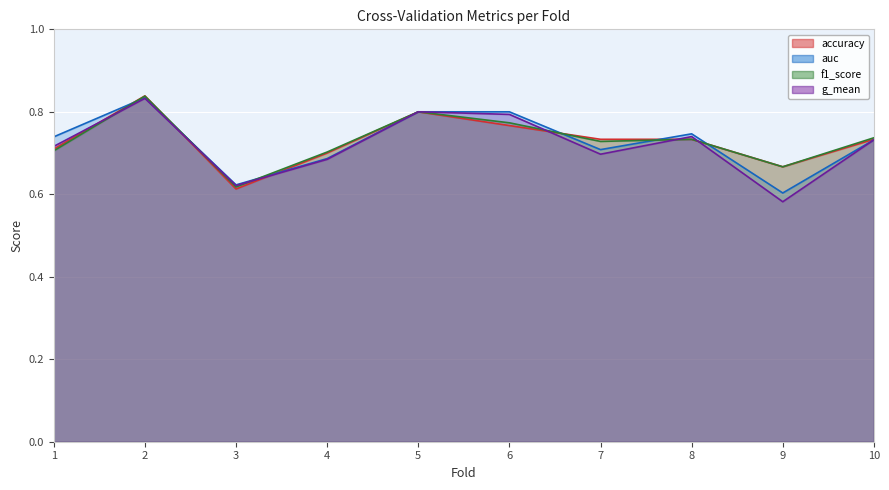

Which category has the highest value across all series?

2